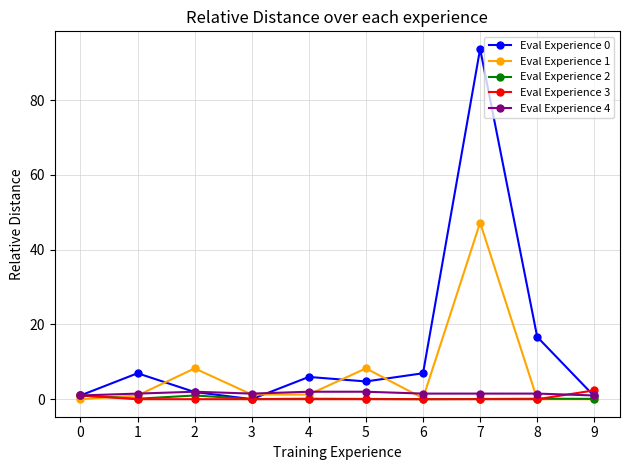

At which category is the sum across all series the highest?

7